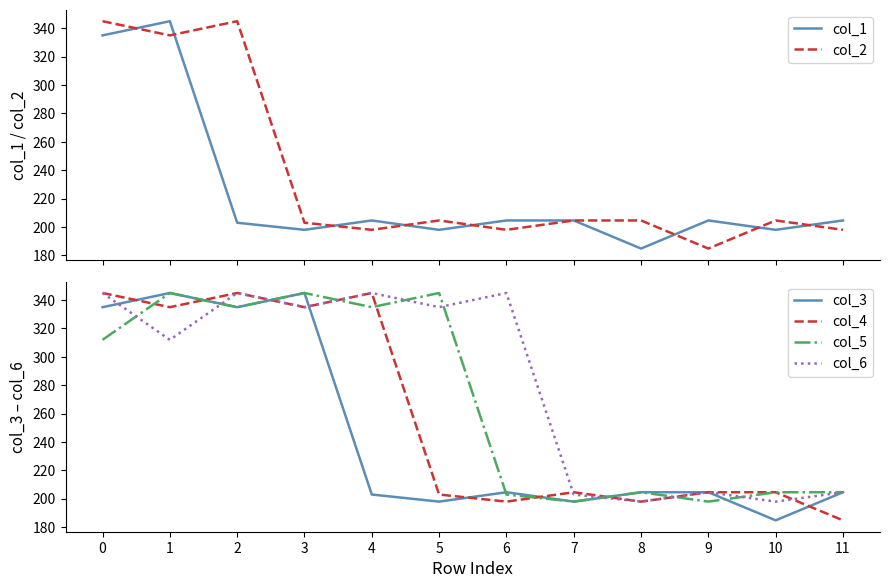

What are all the series names shown in the legend?

col_1, col_2, col_3, col_4, col_5, col_6